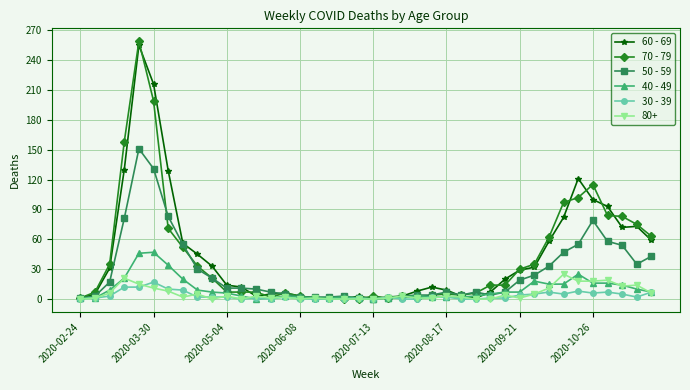

What is the maximum value shown in the chart?

259